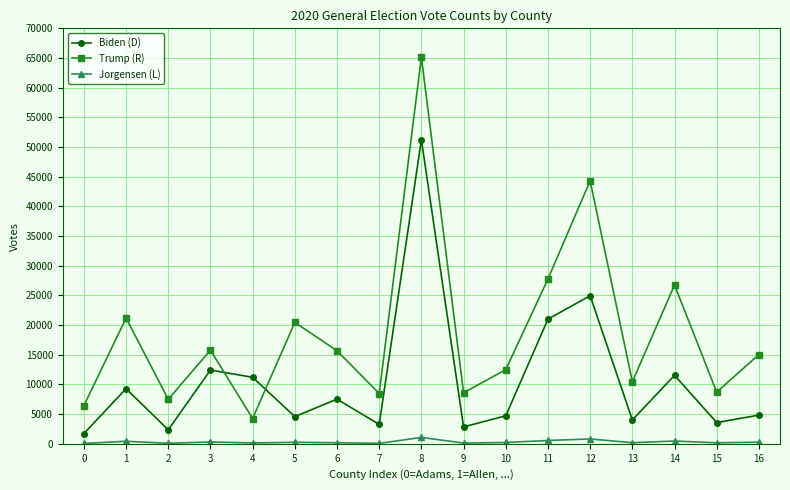

What is the greatest value displayed?

65134